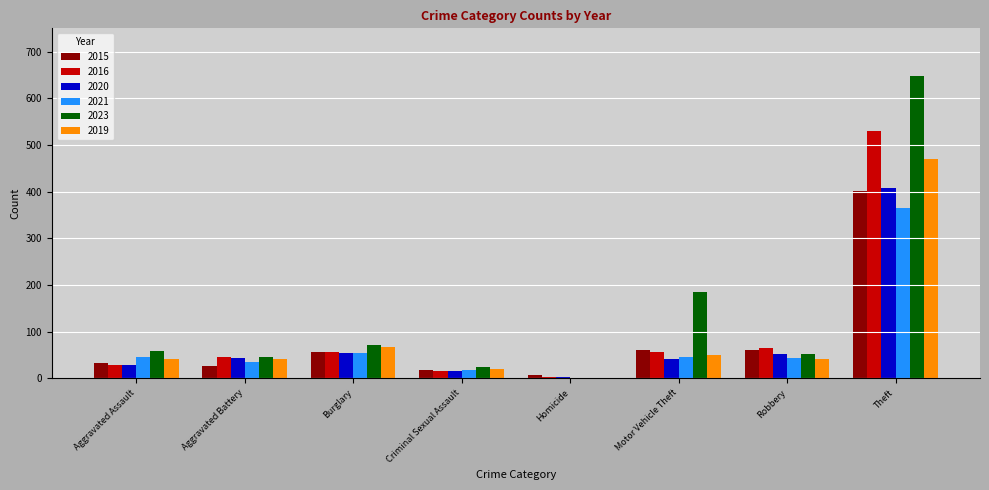

Is the value of 2020 at Robbery greater than the value of 2021 at Criminal Sexual Assault?

Yes